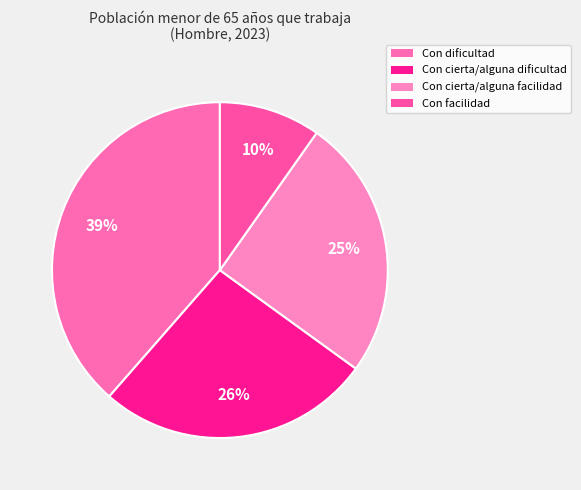

Rank the categories by value from highest to lowest.

Con dificultad, Con cierta/alguna dificultad, Con cierta/alguna facilidad, Con facilidad